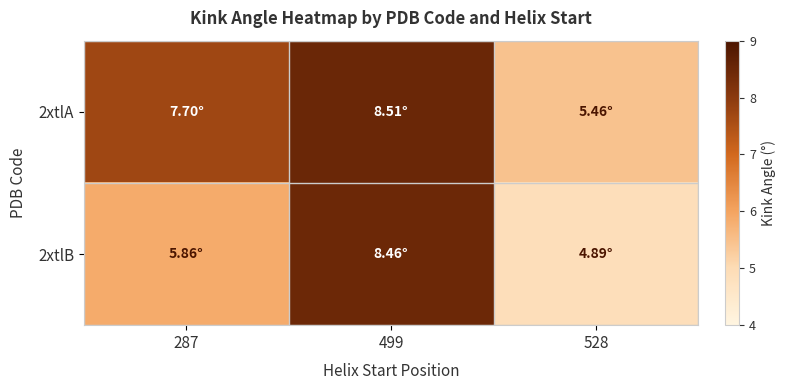

At which category is the sum across all series the highest?

499